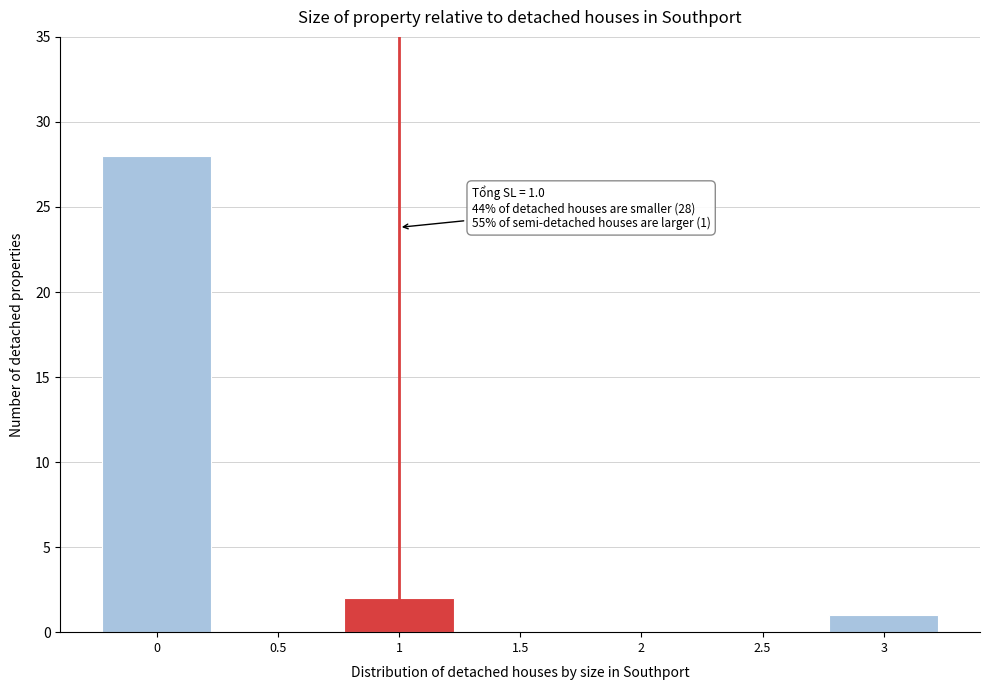

Reading left to right, what are all the values shown in this chart?

0=28	0.5=0	1=2	1.5=0	2=0	2.5=0	3=1